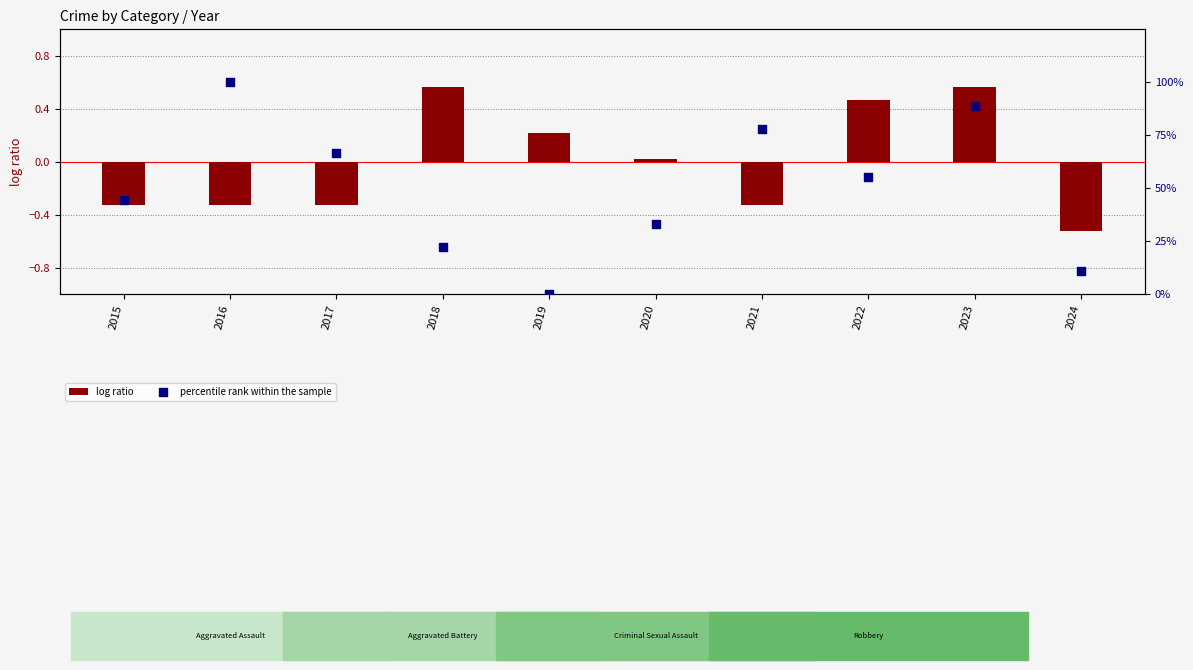

Which series reaches the minimum Y coordinate?

log ratio